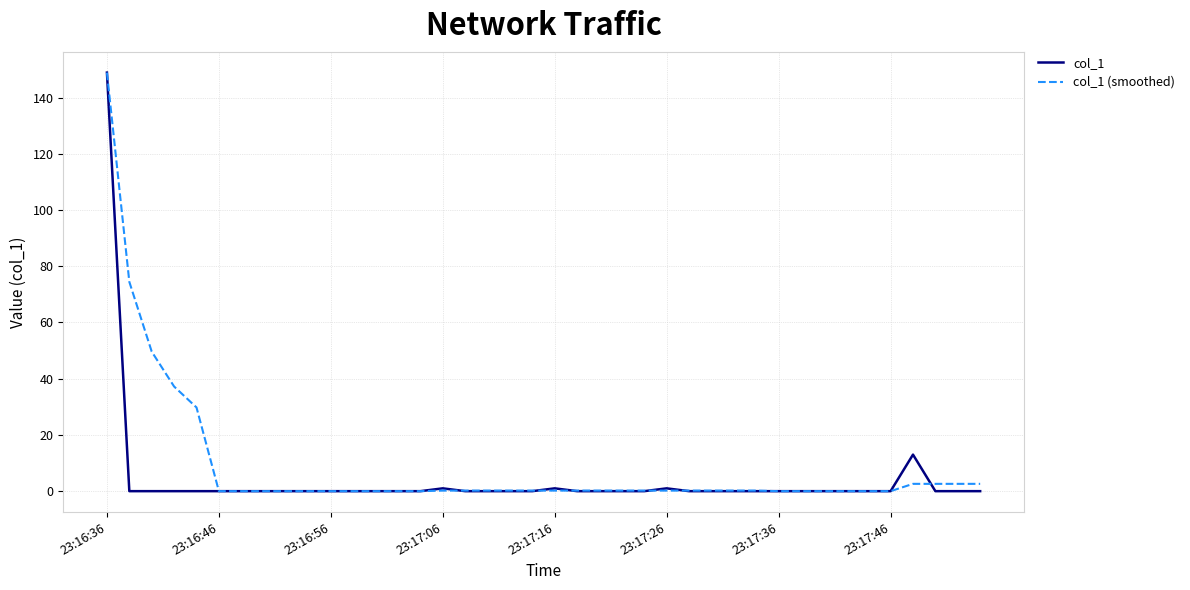

After their last crossing, which series has the higher values: col_1 (smoothed) or col_1?

col_1 (smoothed)